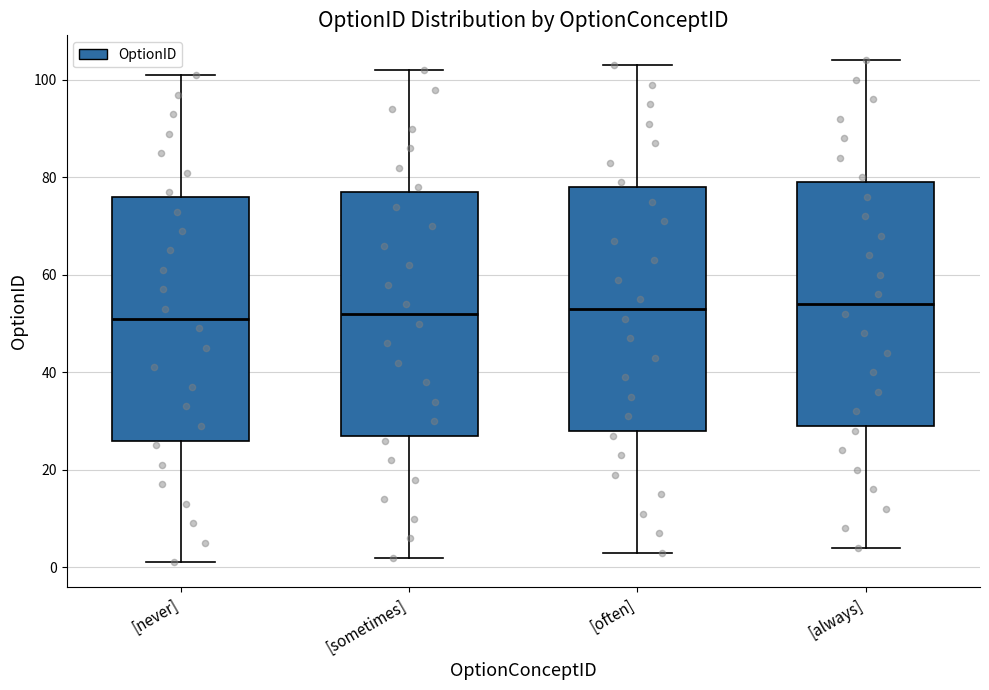

Reading left to right, transcribe this box plot: for each box, give where its median line is, the range the box spans, and where its two whiskers end, as read against the y-axis. The values are not printed on the chart, so give them approximately, as read against the axis.

[never]: median 52, box 26 to 76, whiskers 2 to 102
[sometimes]: median 52, box 28 to 78, whiskers 2 to 102
[often]: median 54, box 28 to 78, whiskers 4 to 104
[always]: median 54, box 30 to 80, whiskers 4 to 104